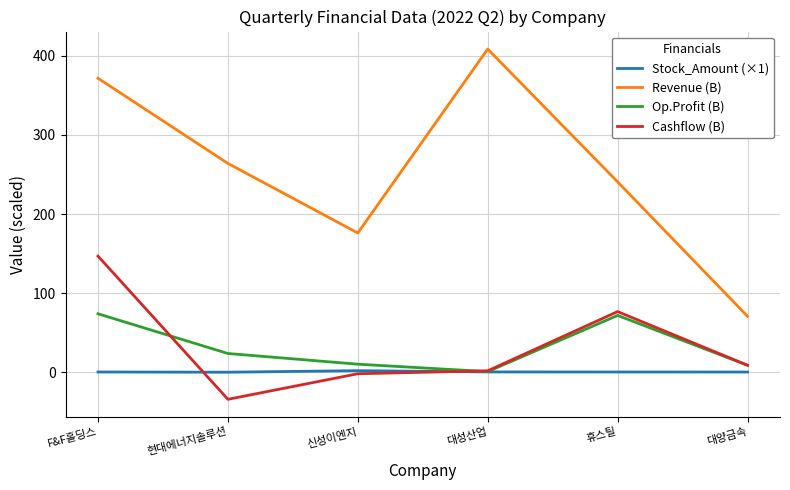

How many values in the Revenue (B) series are below 264?

3